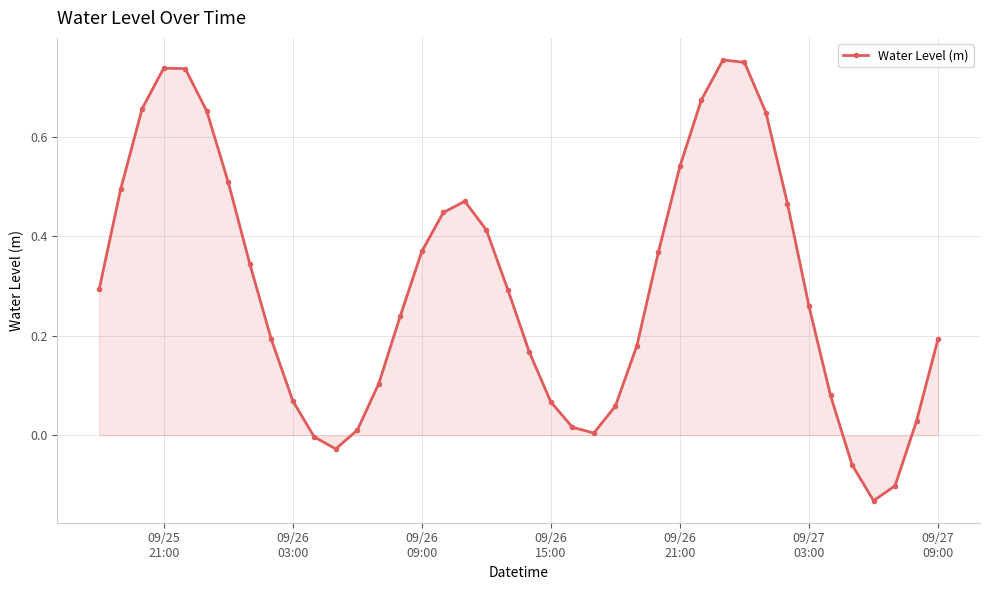

True or false: the data has more than 0 interior local peaks.

True